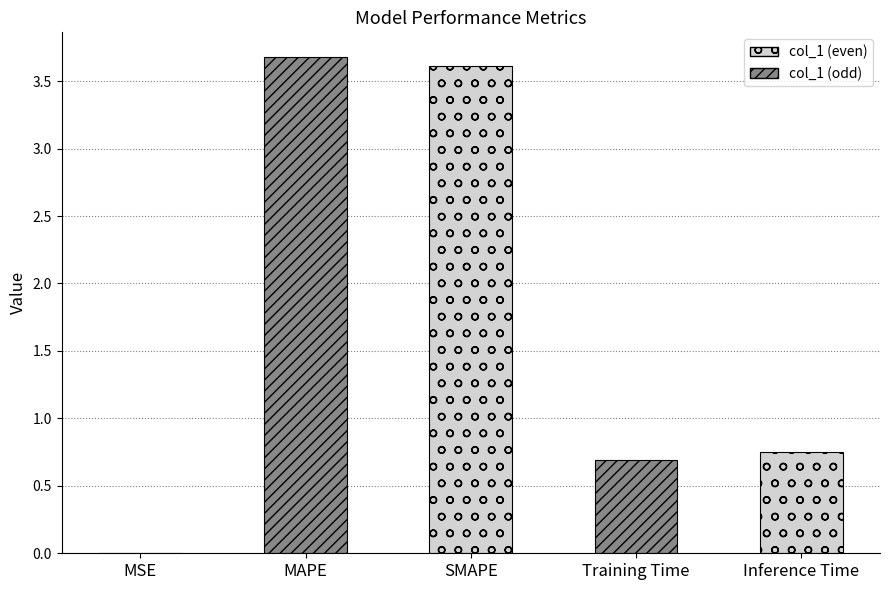

What is the change in value from SMAPE to Training Time?

-2.9